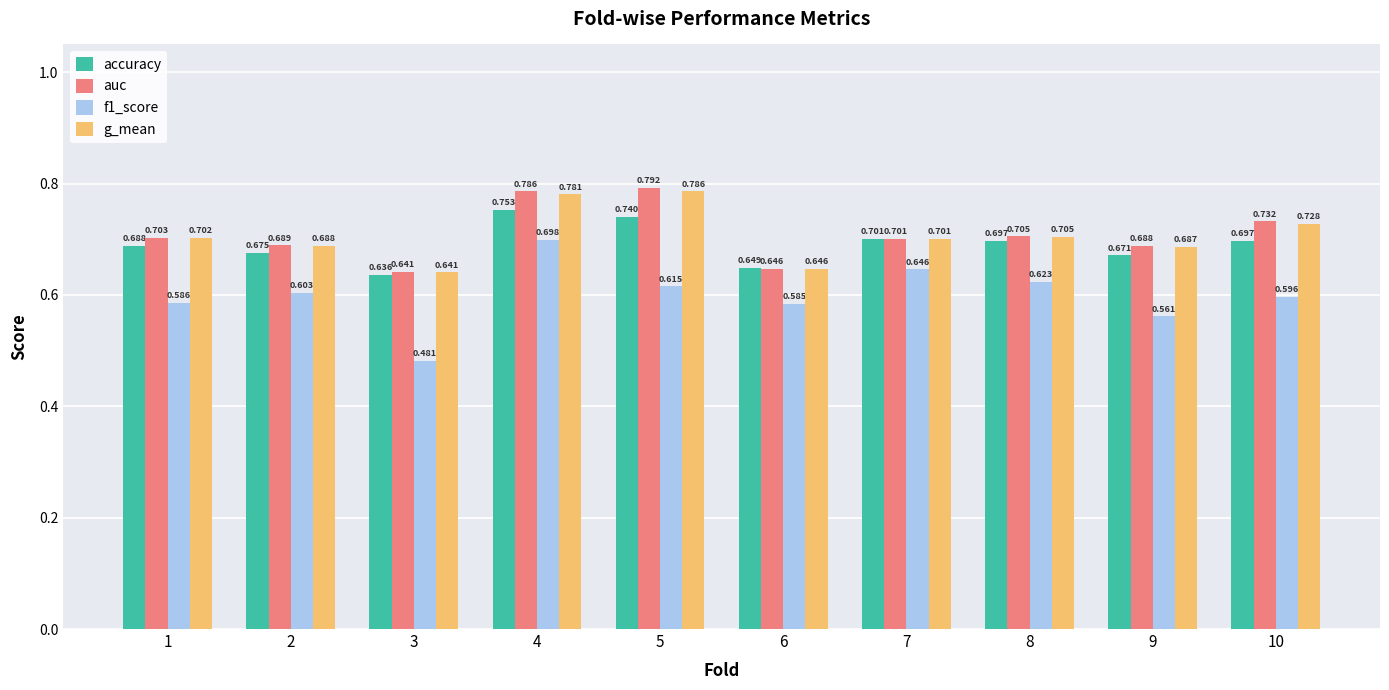

Which series has the largest total across all categories?

auc